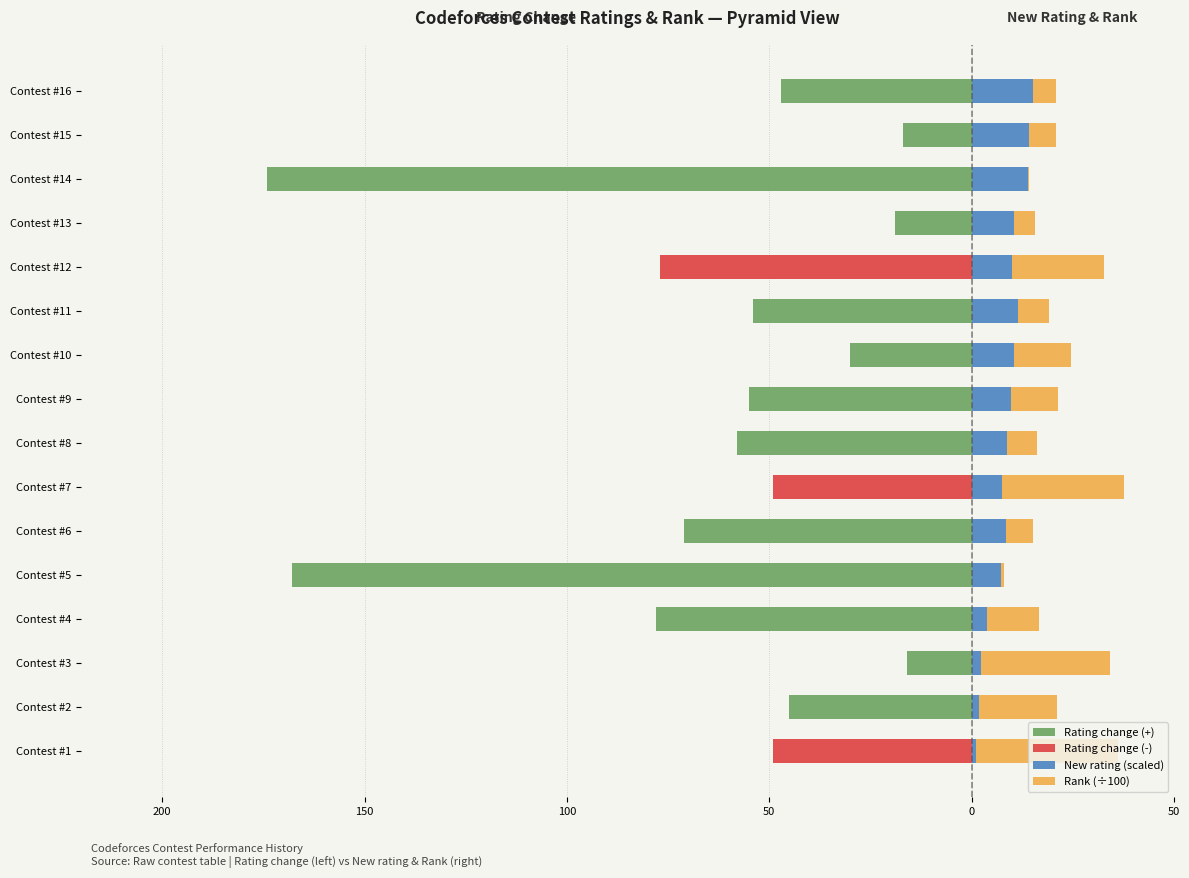

What is the highest value of the New rating (scaled) series?

15.1